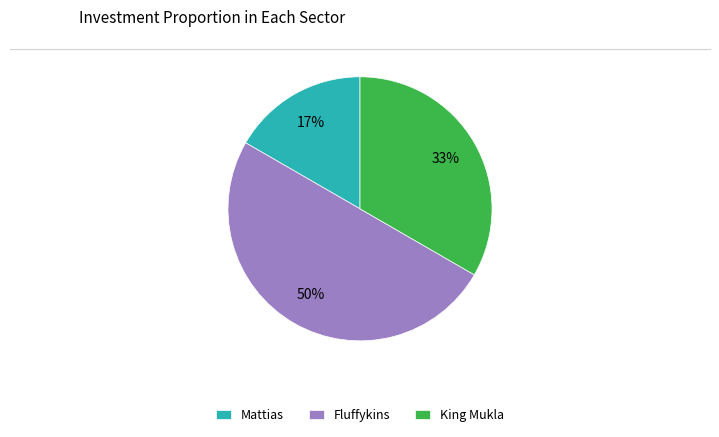

Does King Mukla account for over 50% of the chart?

No